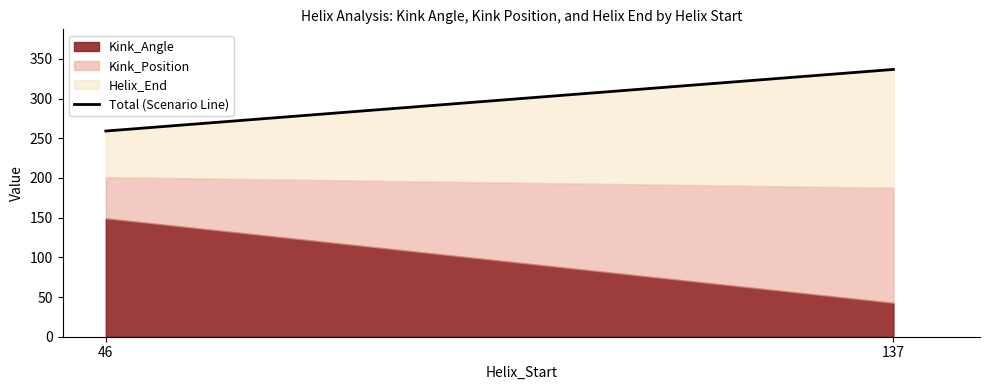

Does the chart have visible grid lines?

No